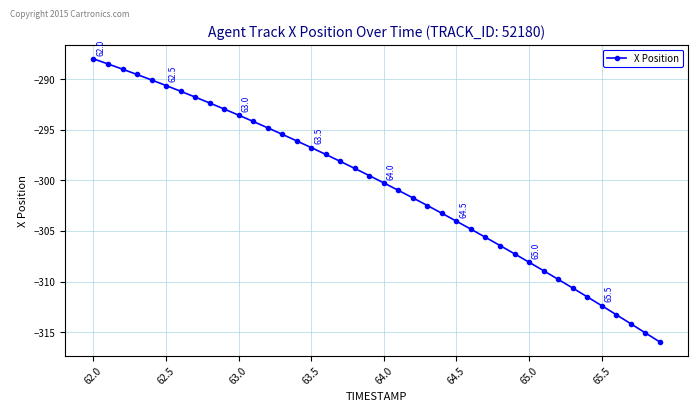

What is the value of the 40th point from the left?

-316.0